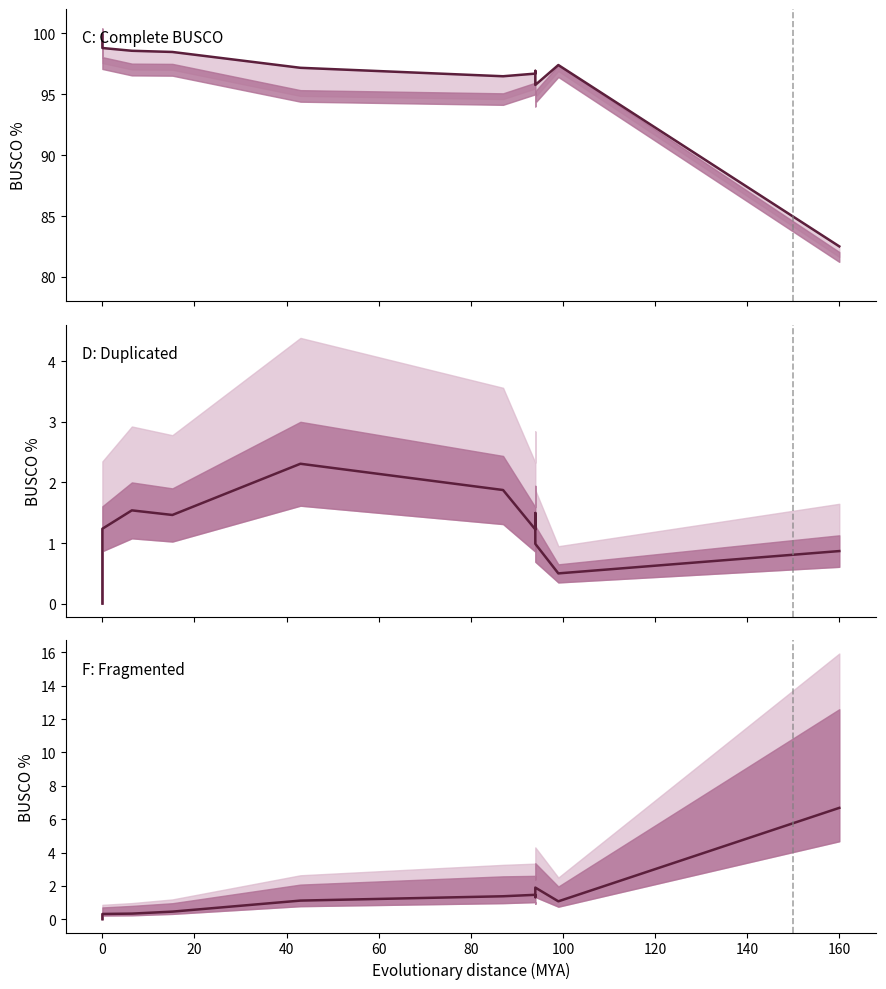

Is it true that D: (Duplicated) equals 2.2 at 140?

False